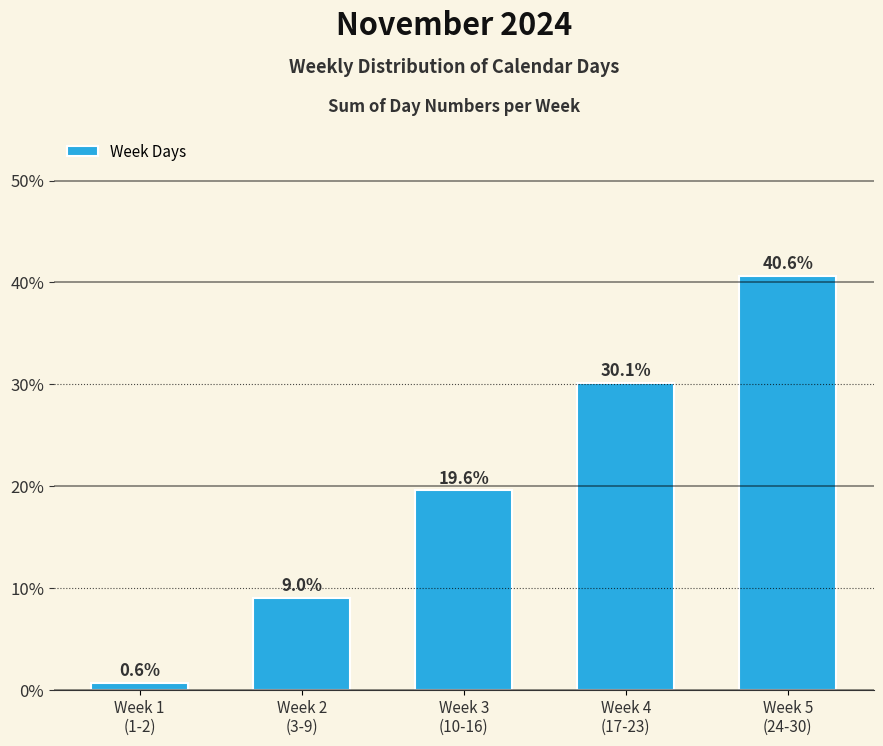

At which label is the value closest to 20?

Week 3
(10-16)